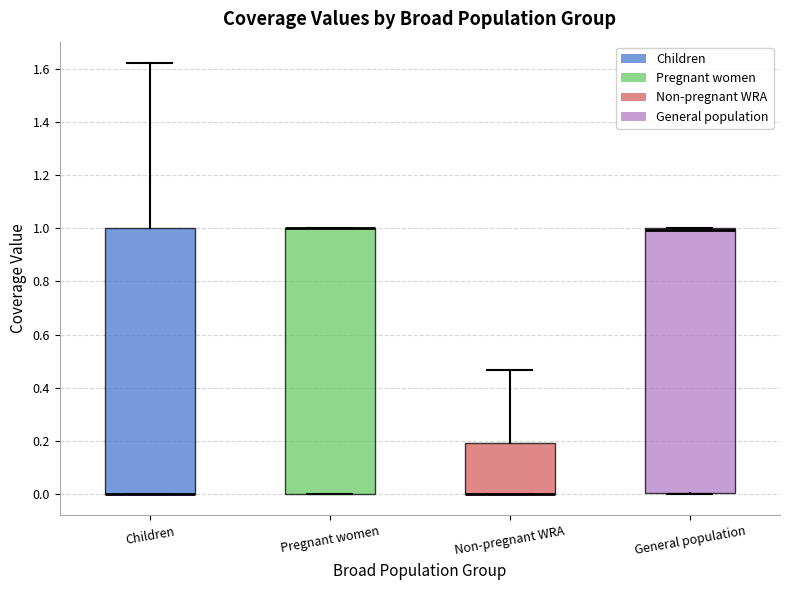

Where is the lower edge of the box for Children on the y-axis? The values are not printed on the chart, so give them approximately, as read against the axis.

0.00